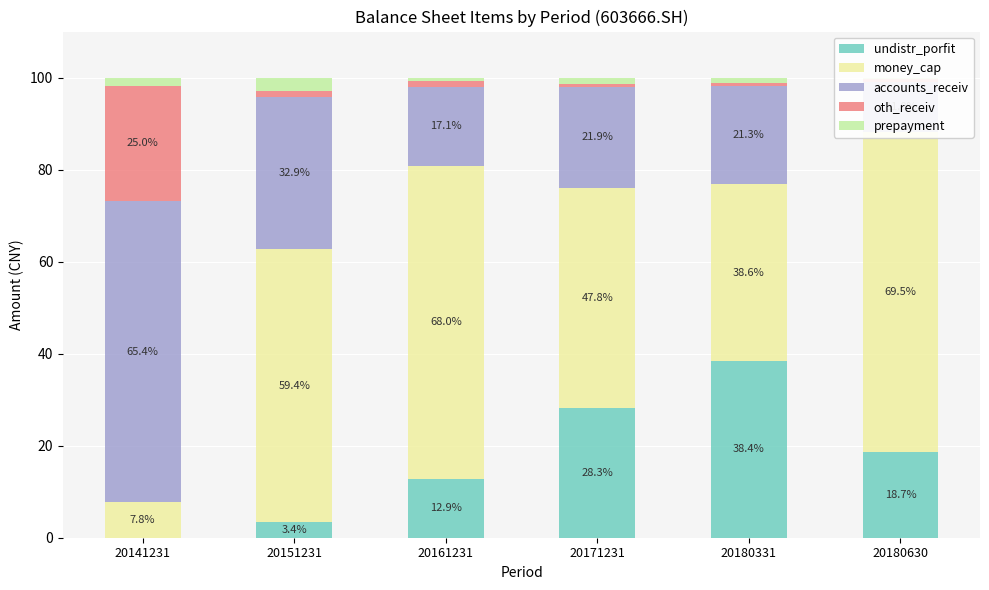

What are all the series names shown in the legend?

undistr_porfit, money_cap, accounts_receiv, oth_receiv, prepayment